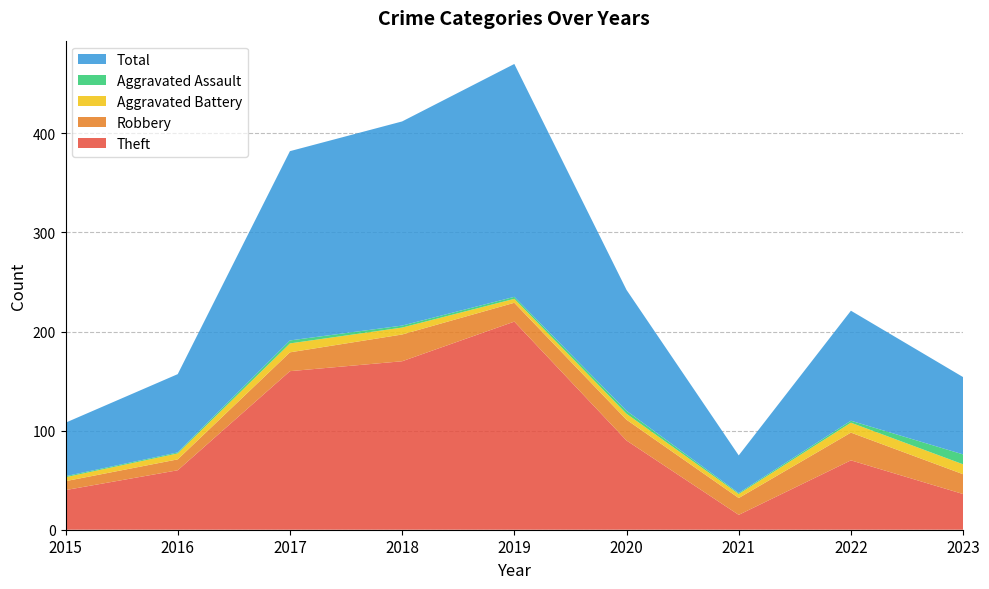

Reading left to right, list all the values displayed in this chart.

Theft: 40	60	160	170	210	90	15	70	36
Robbery: 9	11	19	27	19	21	17	28	20
Aggravated Battery: 4	6	9	7	4	6	4	10	10
Aggravated Assault: 1	1	3	2	2	3	1	2	10
Total: 54	79	191	206	235	122	38	111	78